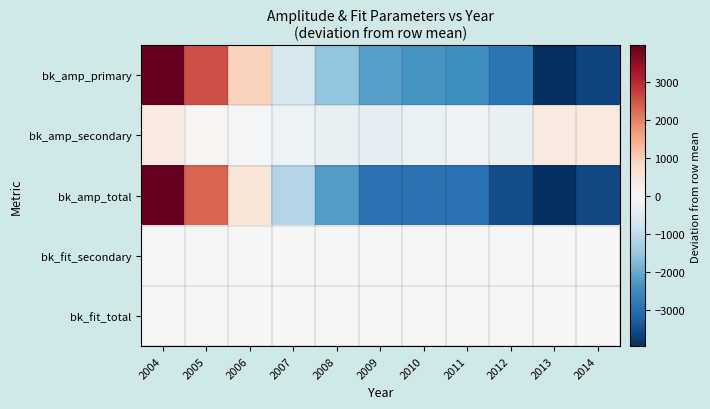

Reading left to right, transcribe all the data shown in this chart.

bk_amp_primary: 2004=3961.5	2005=2555.5	2006=917.5	2007=-639.5	2008=-1575.5	2009=-2194.5	2010=-2337.5	2011=-2432.5	2012=-2879.5	2013=-3961.5	2014=-3626.5
bk_amp_secondary: 2004=319.5	2005=86.5	2006=-84.5	2007=-187.5	2008=-294.5	2009=-388.5	2010=-257.5	2011=-151.5	2012=-301.5	2013=359.5	2014=388.5
bk_amp_total: 2004=3941.5	2005=2302.5	2006=493.5	2007=-1166.5	2008=-2209.5	2009=-2922.5	2010=-2934.5	2011=-2923.5	2012=-3520.5	2013=-3941.5	2014=-3577.5
bk_fit_secondary: 2004=3.5	2005=19.5	2006=25.5	2007=1.5	2008=8.5	2009=10.5	2010=11.5	2011=23.5	2012=-6.5	2013=-14.5	2014=-25.5
bk_fit_total: 2004=3.5	2005=19.5	2006=25.5	2007=1.5	2008=8.5	2009=10.5	2010=11.5	2011=23.5	2012=-6.5	2013=-14.5	2014=-25.5